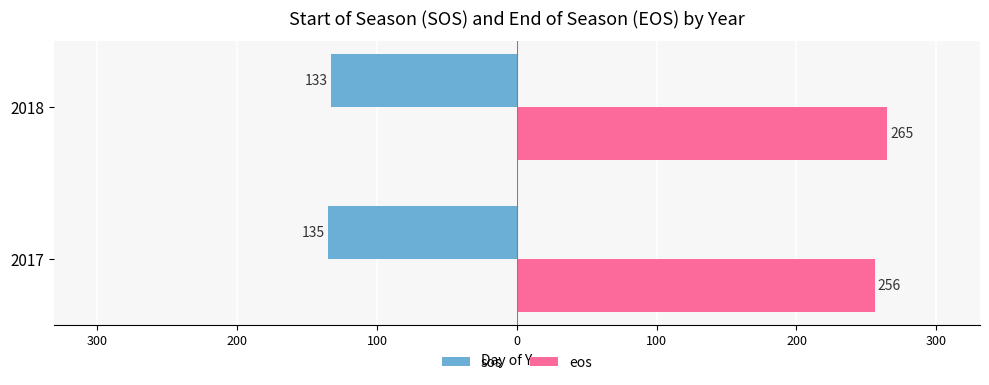

What is the value of the sos bar at the 2nd from the left?

-133